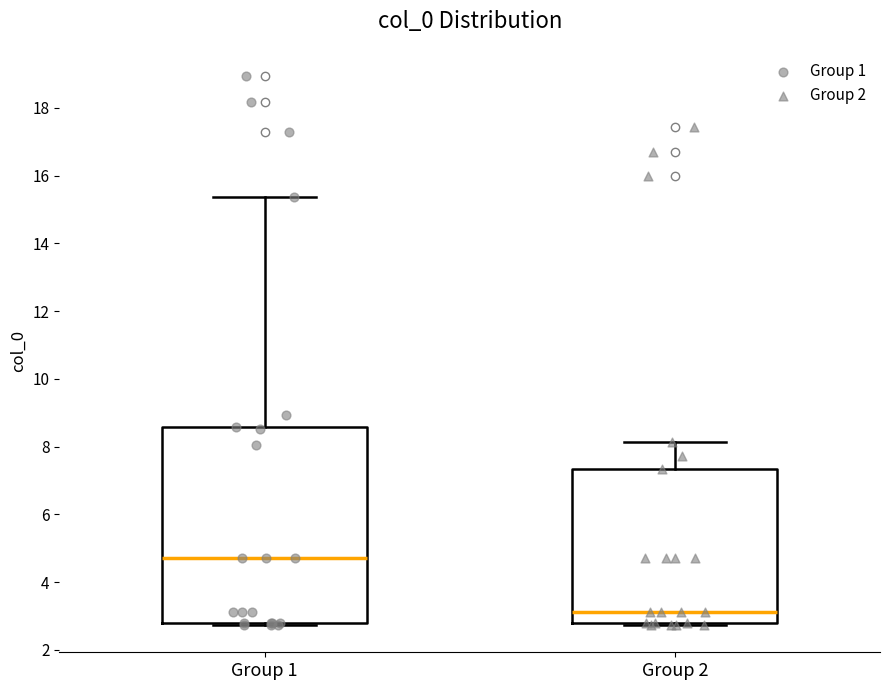

Where does the upper whisker of the box for Group 1 end on the y-axis? The values are not printed on the chart, so give them approximately, as read against the axis.

15.4